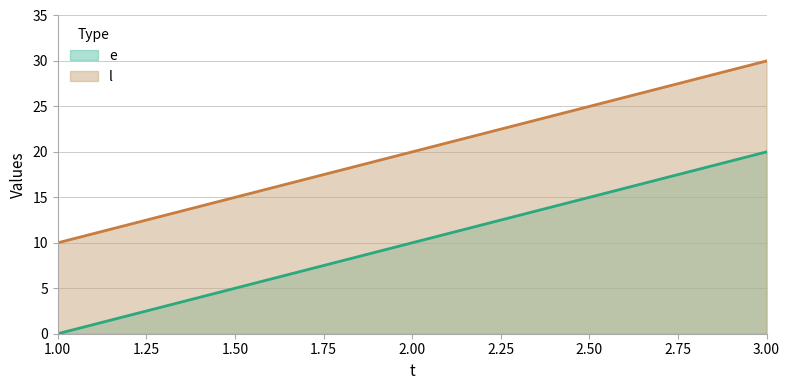

What is the difference between the e values at 2.00 and 3.00?

10